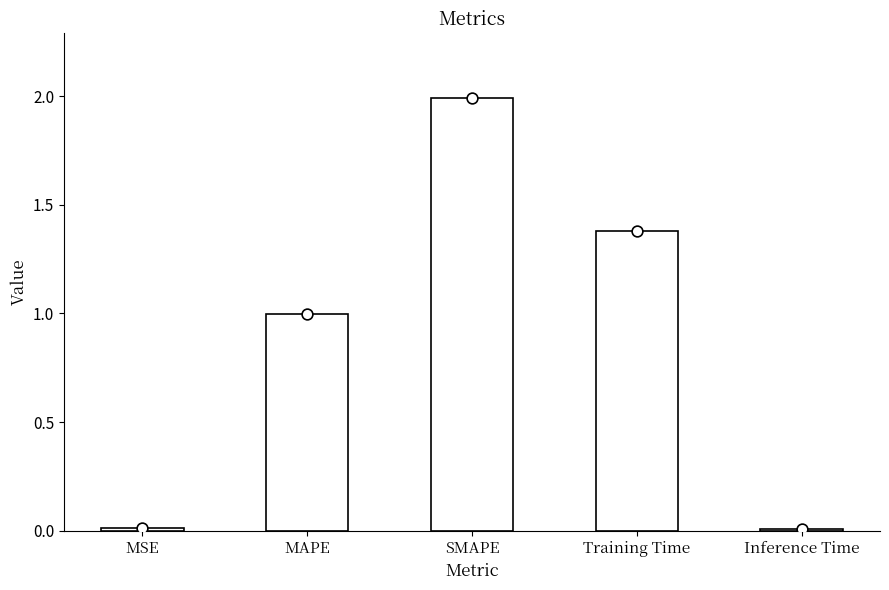

What is the change in value from MAPE to Inference Time?

-1.0